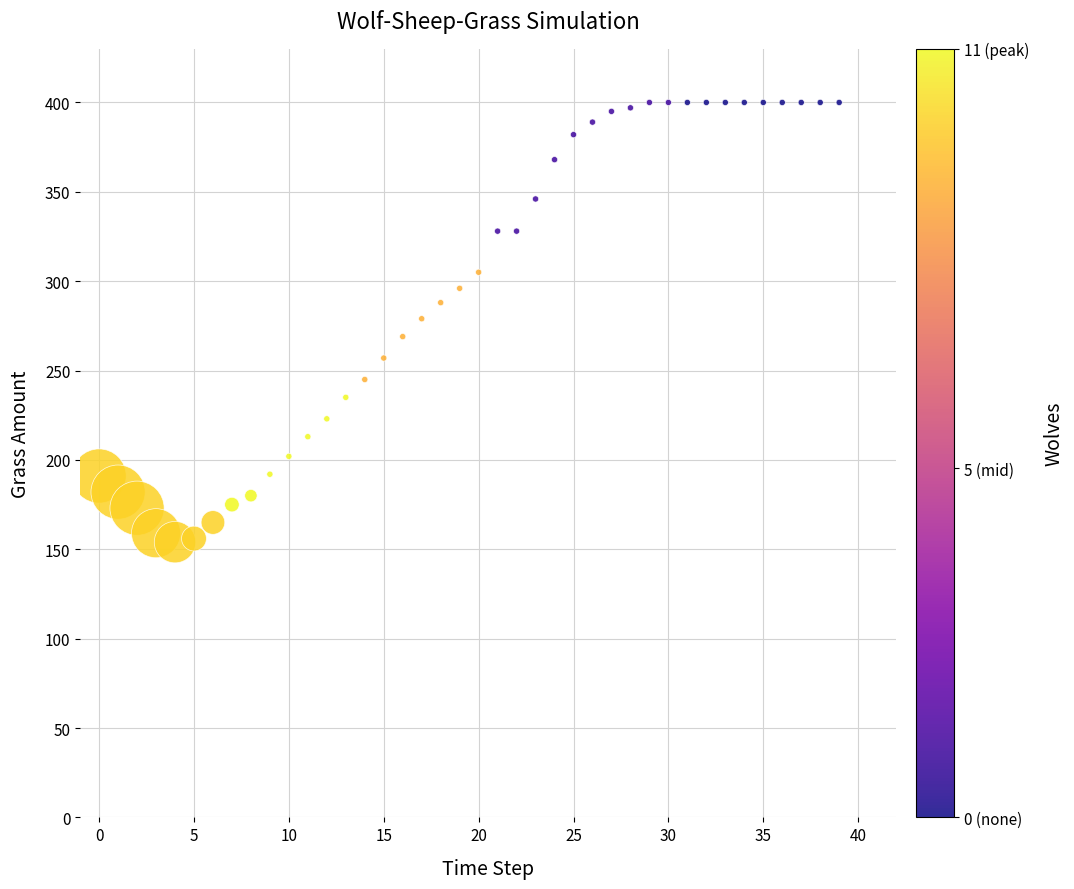

What is the range of Y values (max minus min)?

246